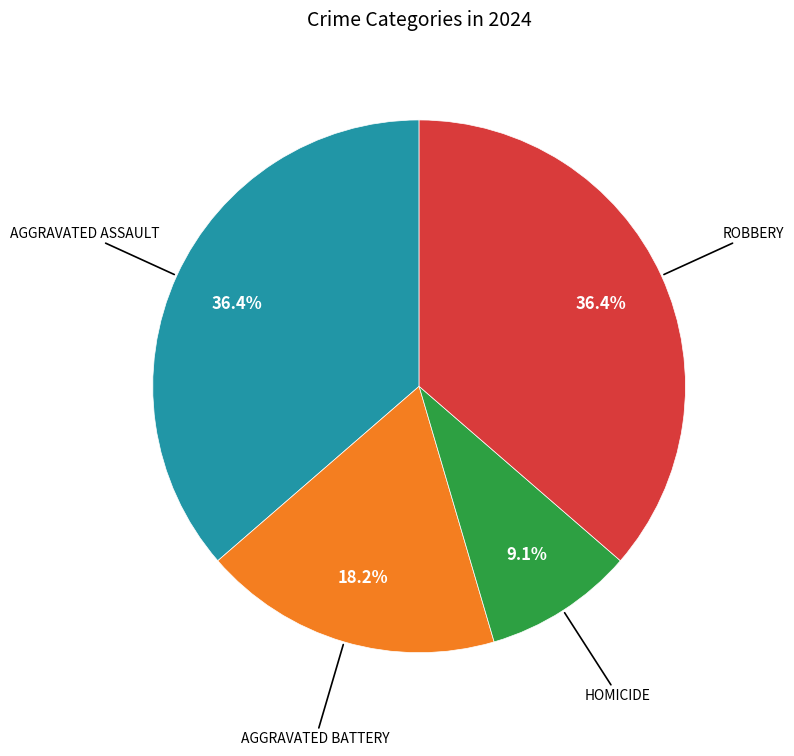

How many segments does this pie chart have?

4